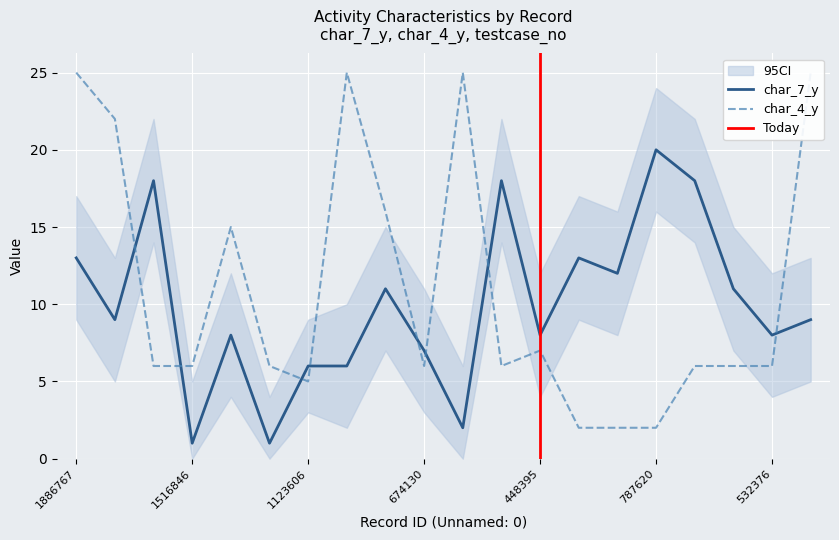

What is the highest value of the char_4_y series?

25